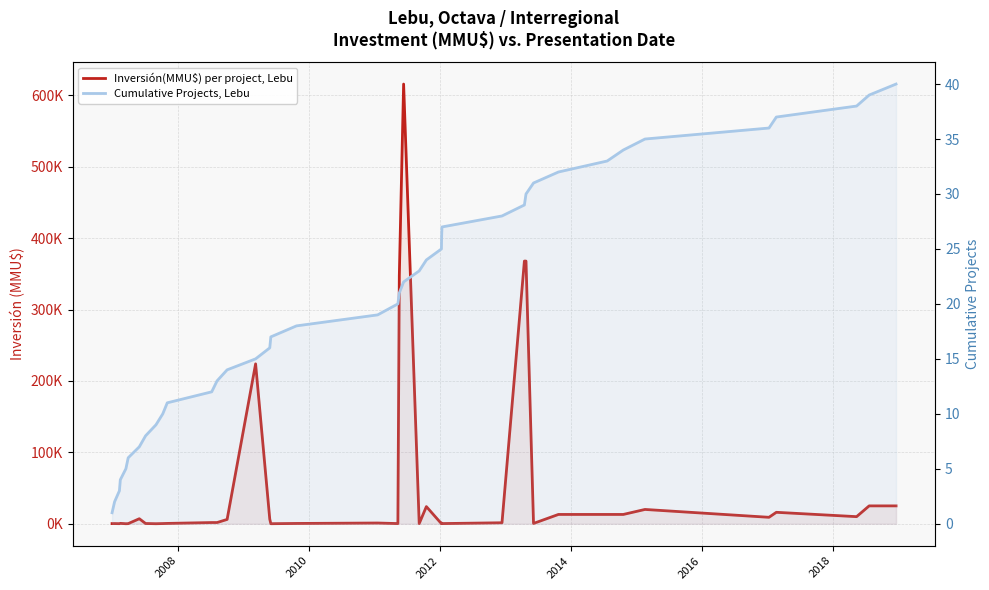

The value of Cumulative Projects, Lebu at 22 is 37. True or false?

False